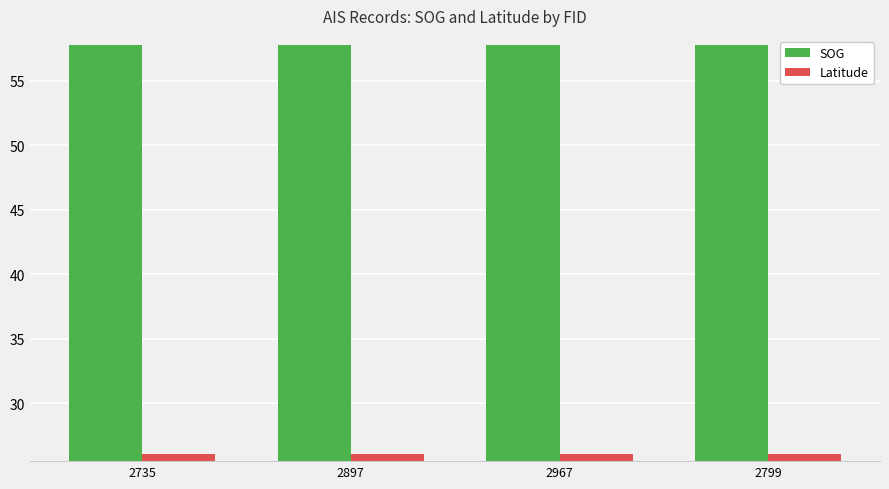

What is the average value of the SOG series?

57.8